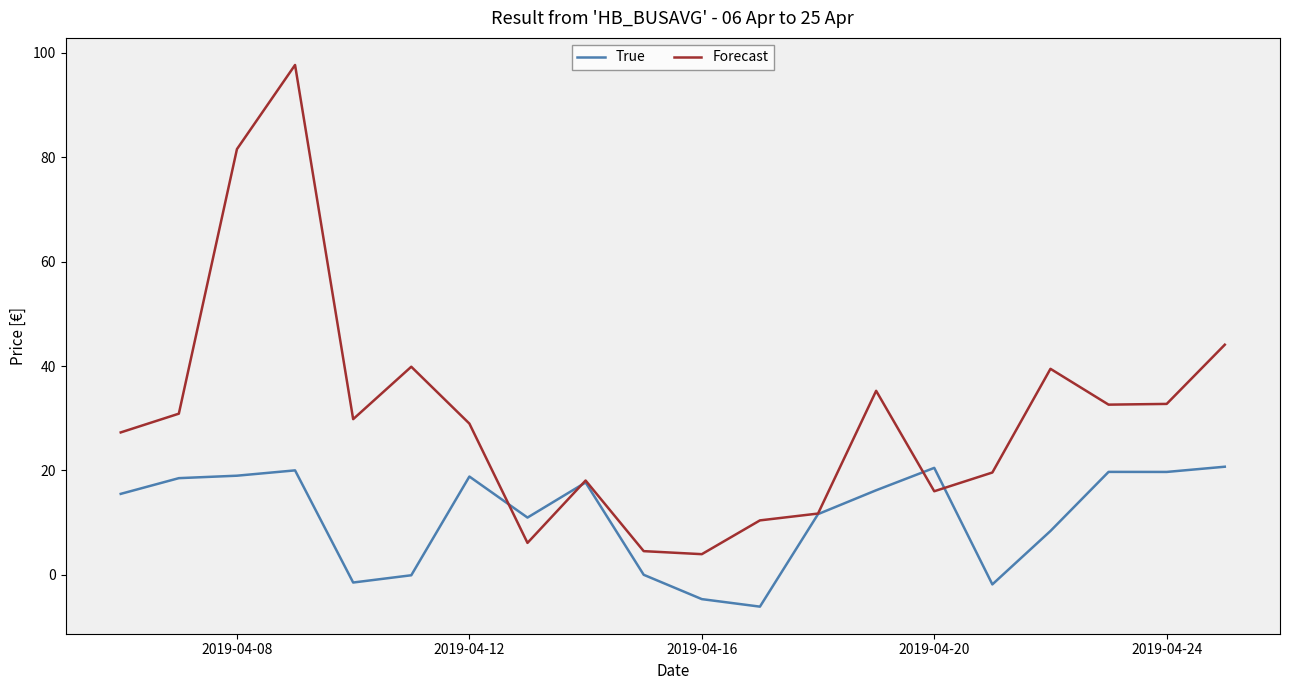

Which series has the largest total across all categories?

Forecast